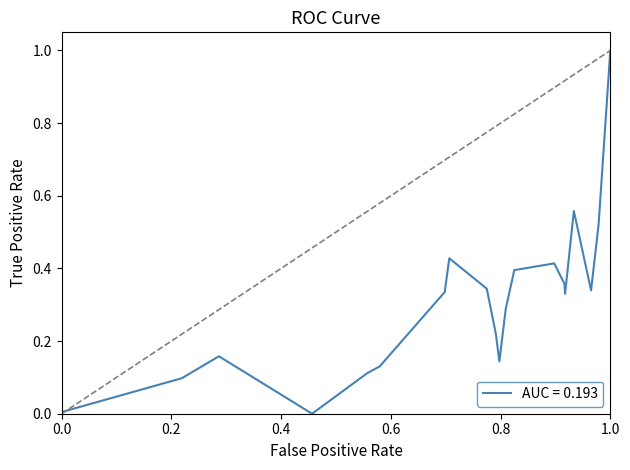

What is the difference between the maximum and minimum values?

1.0